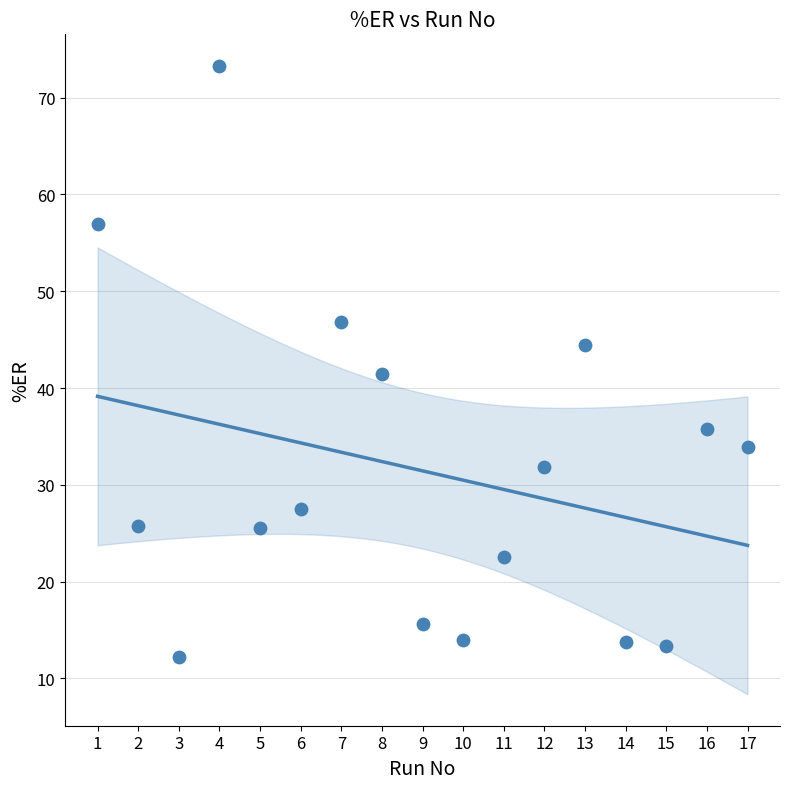

What is the range of Y values (max minus min)?

61.1